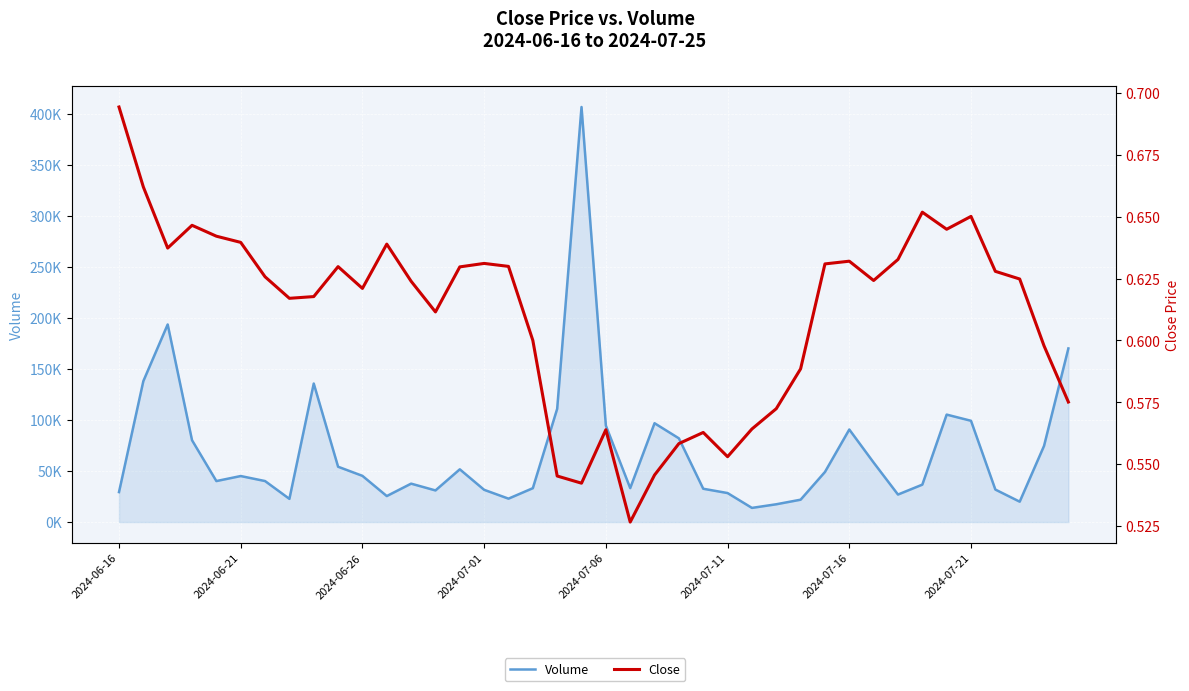

Which series has the largest range (max minus min)?

Volume